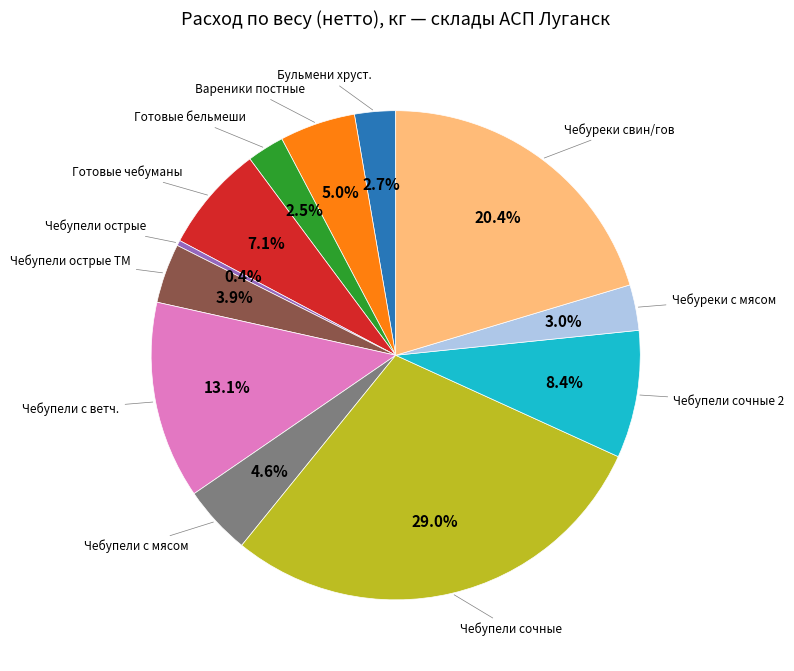

Is there a majority slice in this chart?

No